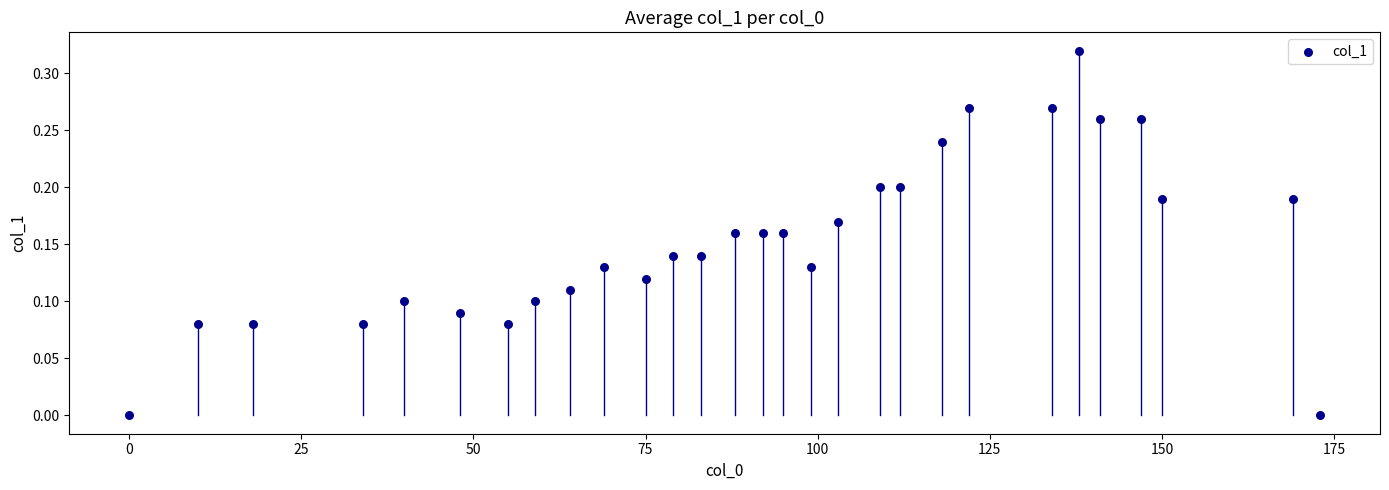

What is the range of X values (max minus min)?

173.0